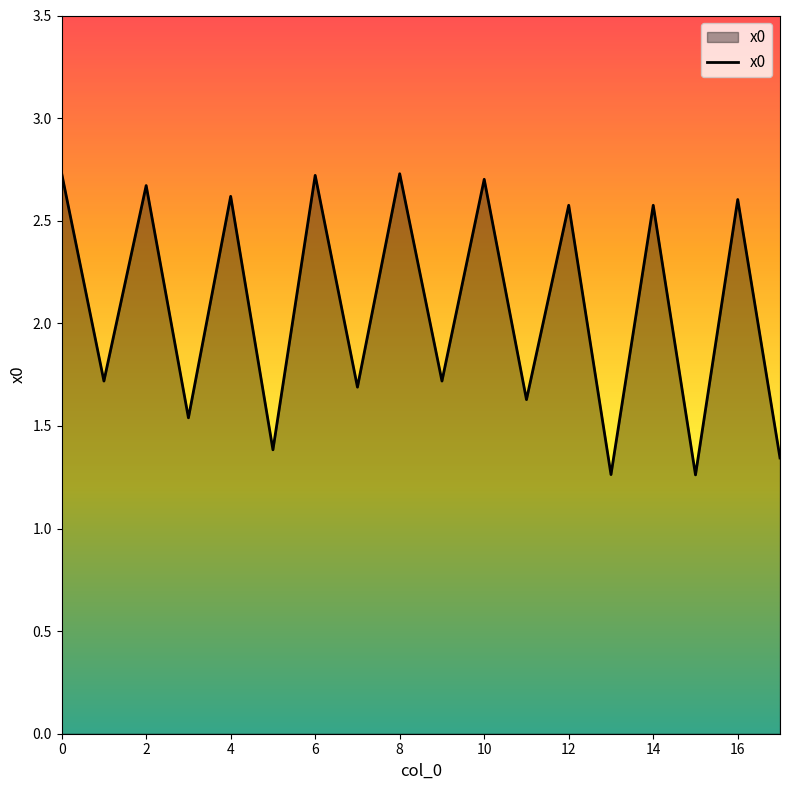

What is the greatest value displayed?

2.7